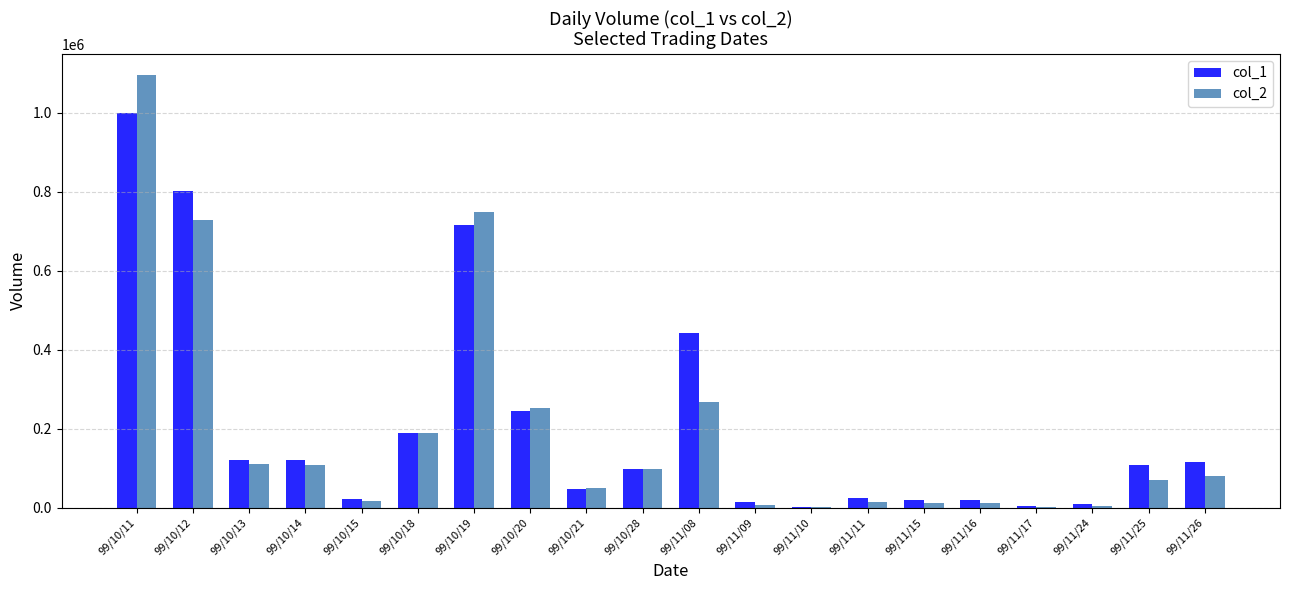

Which label corresponds to the largest value in the chart?

99/10/11